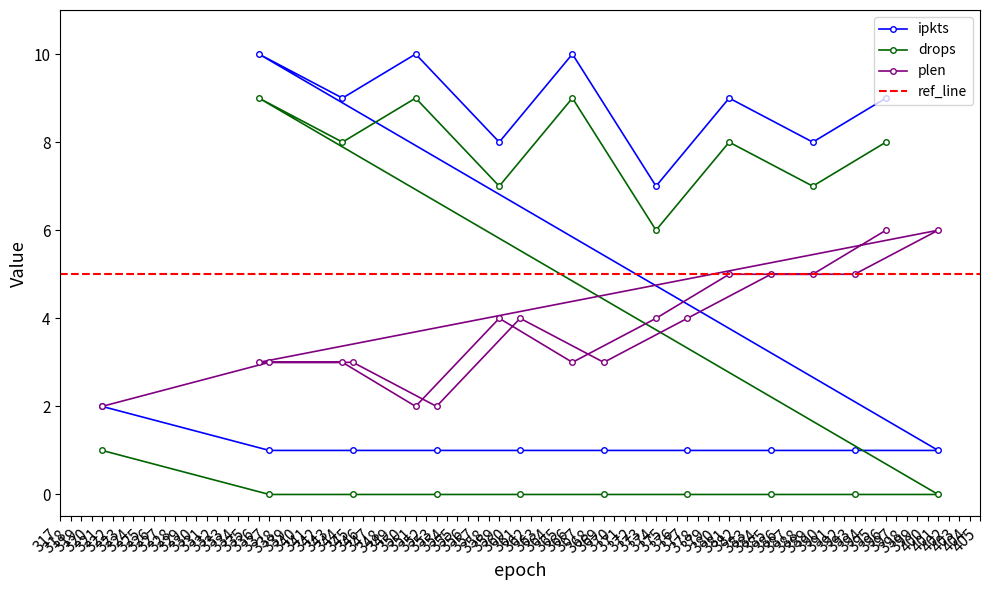

Where do drops and plen first cross each other?

336 and 401